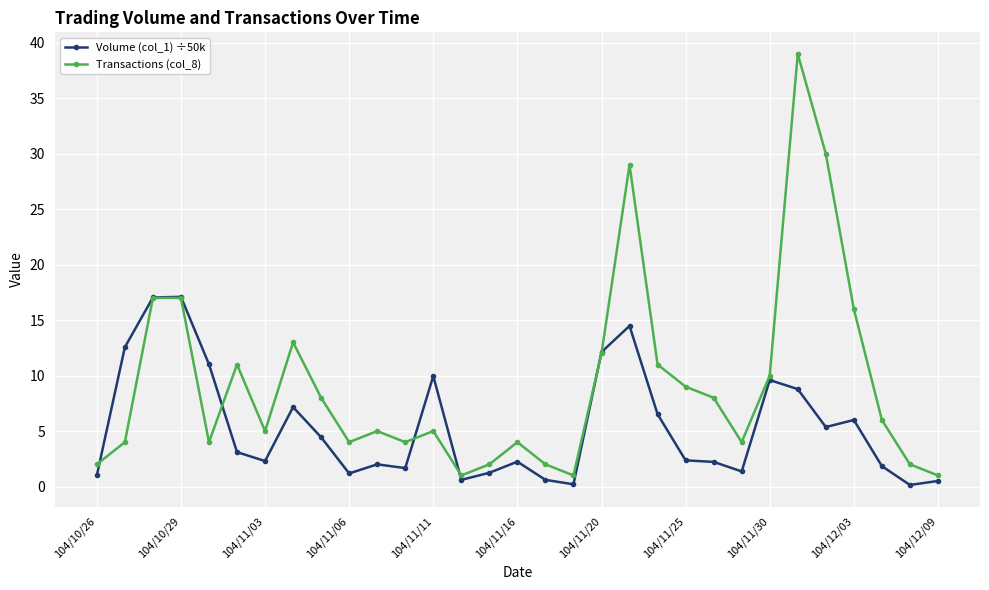

True or false: Volume (col_1) ÷50k has more than 1 points higher than both neighbors.

True